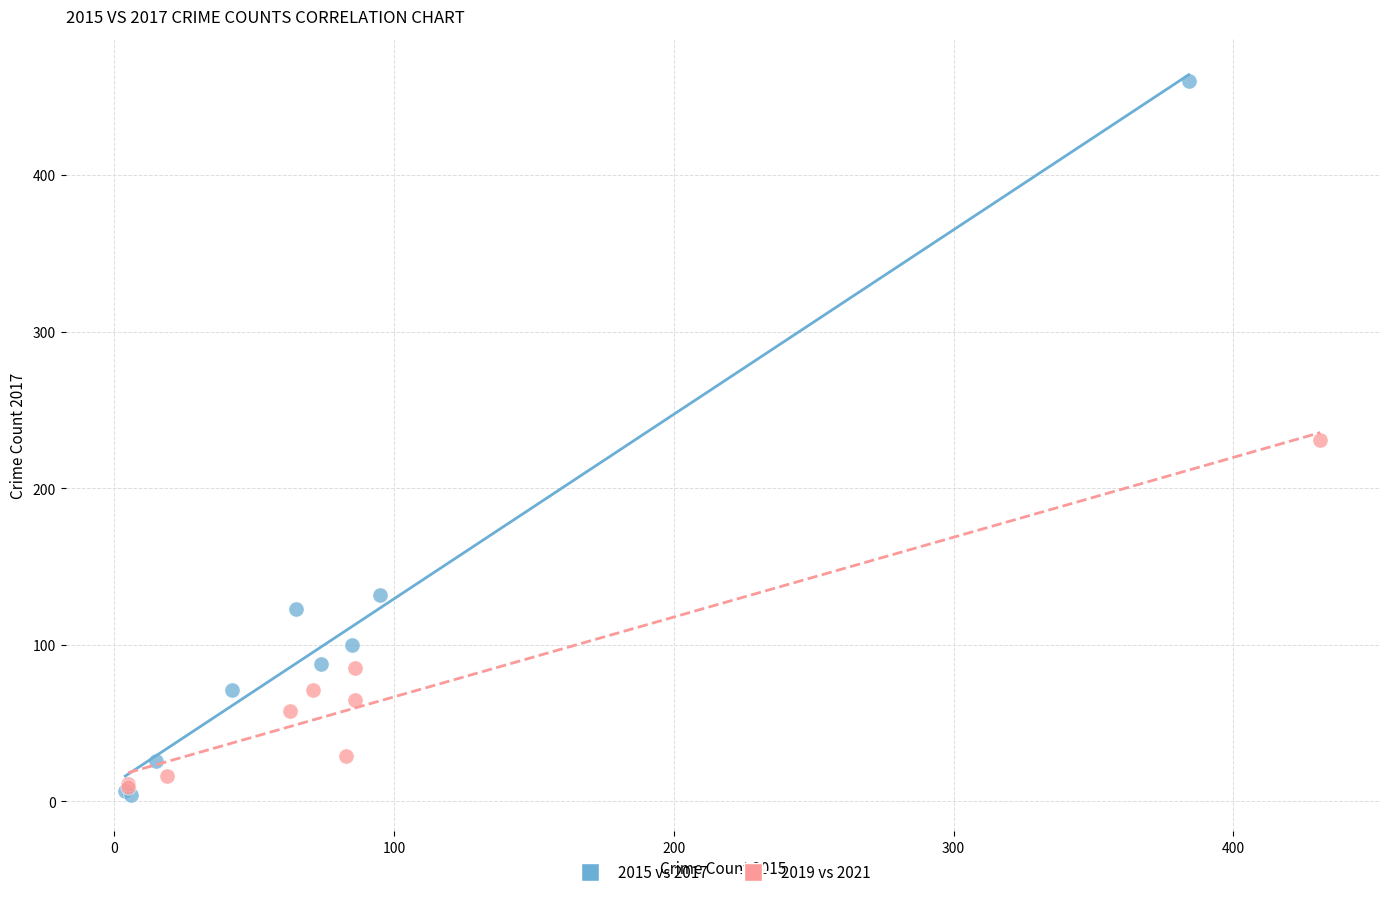

Which series has the widest spread of Y values?

2015 vs 2017